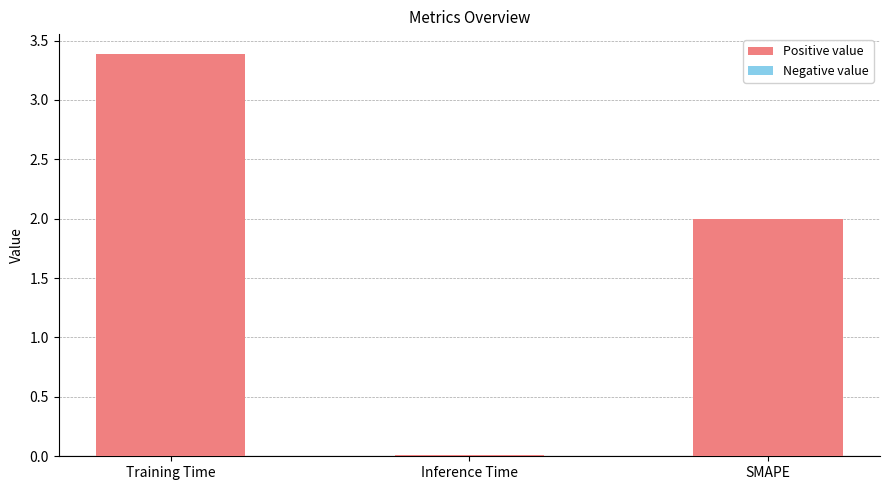

What is the label of the 3rd bar from the left?

SMAPE